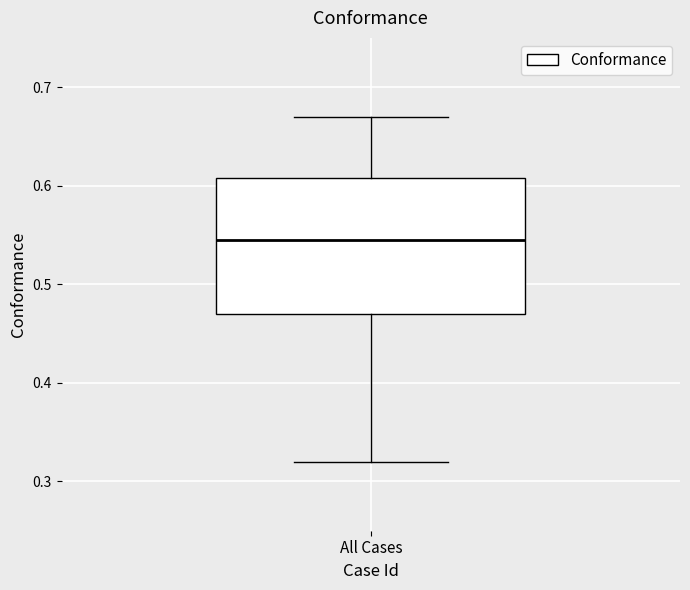

Where does the upper whisker of the box for All Cases end on the y-axis? The values are not printed on the chart, so give them approximately, as read against the axis.

0.67